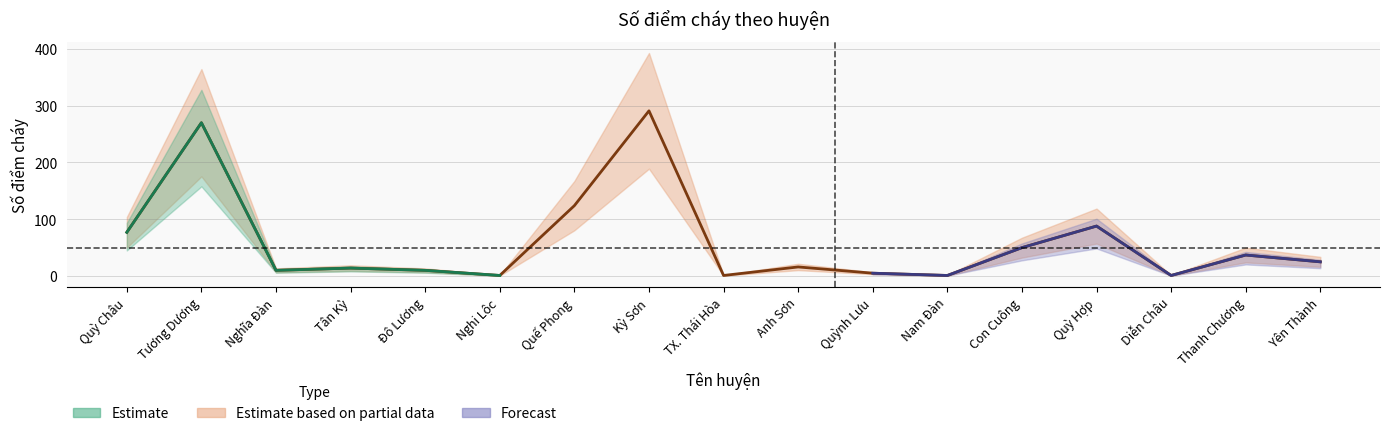

Between Anh Sơn and Quế Phong, which is larger?

Quế Phong